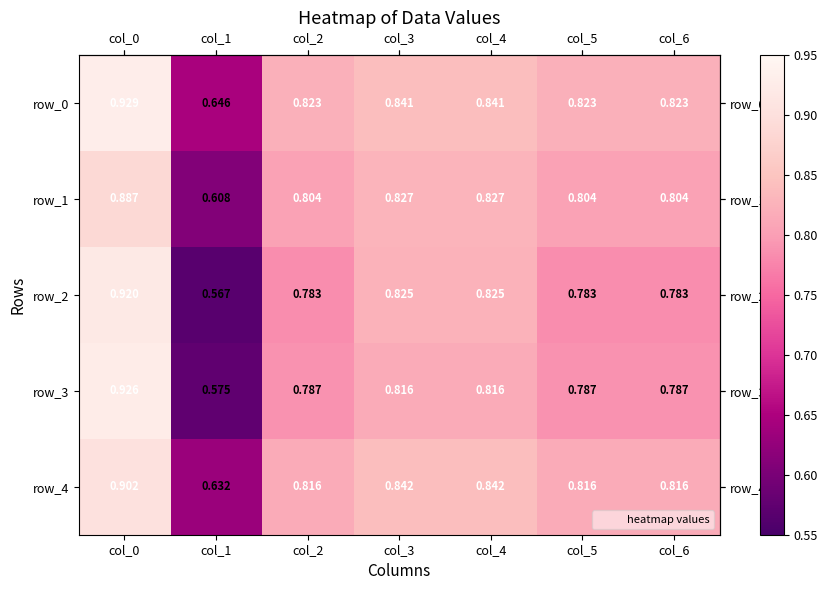

Is the value of row_0 at col_1 greater than the value of row_3 at col_3?

No